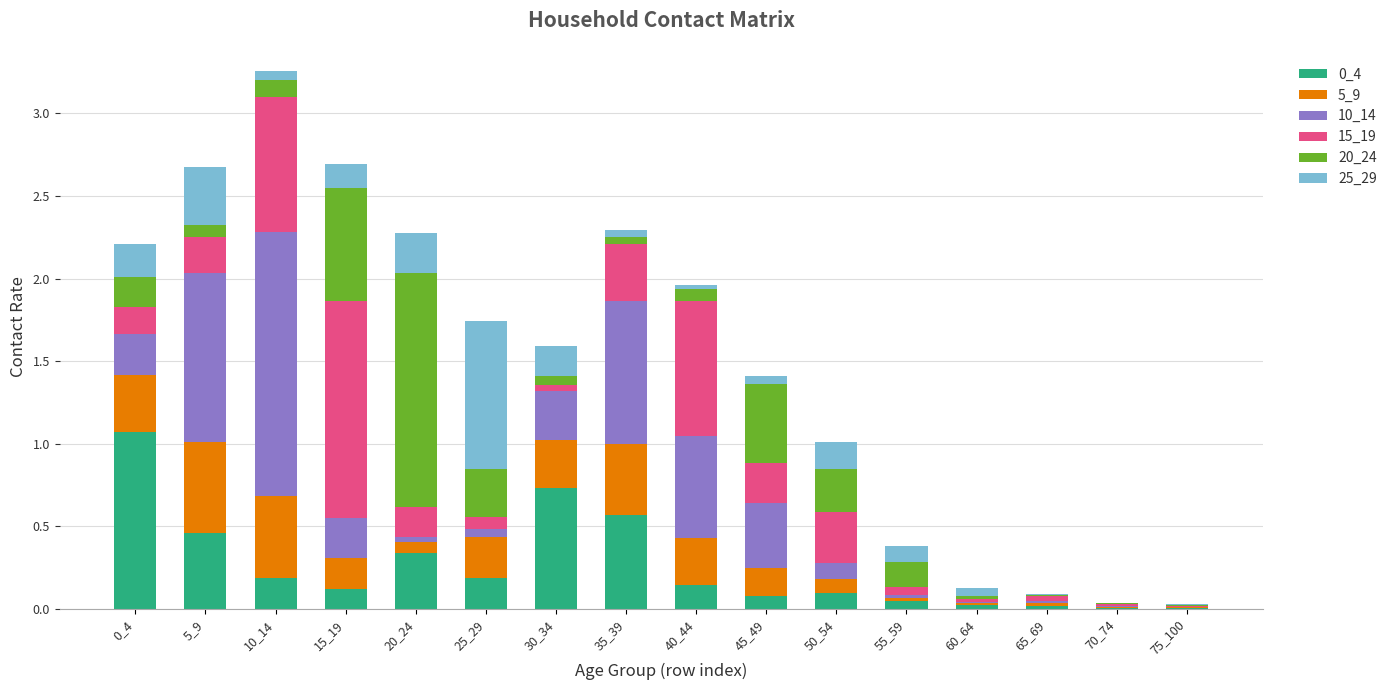

What is the total value across all series at 50_54?

1.0